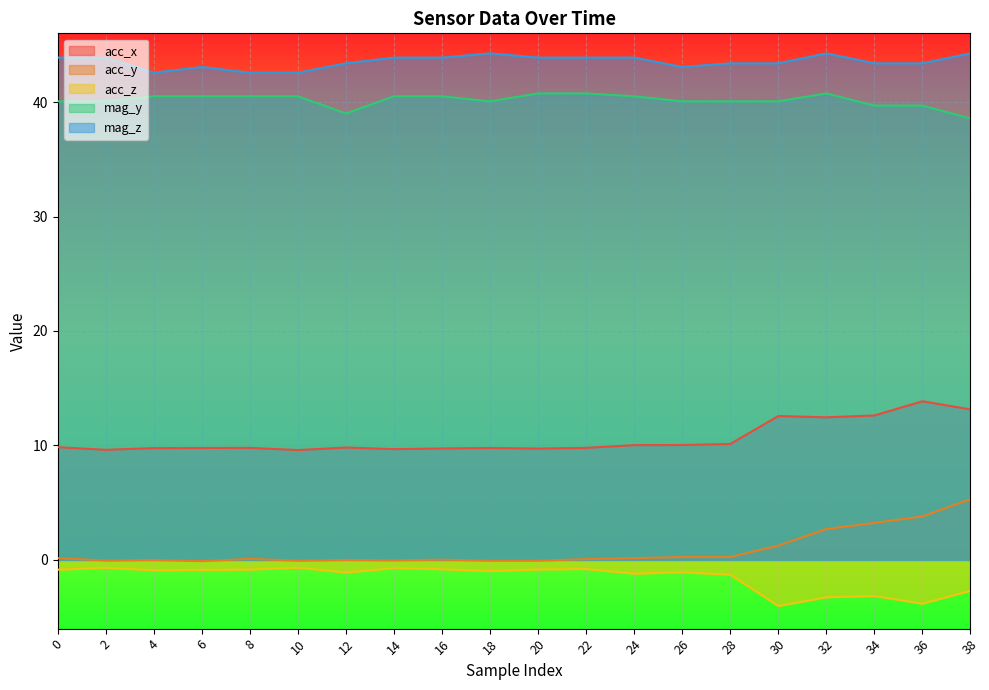

Read the mag_z value at 30.

43.4